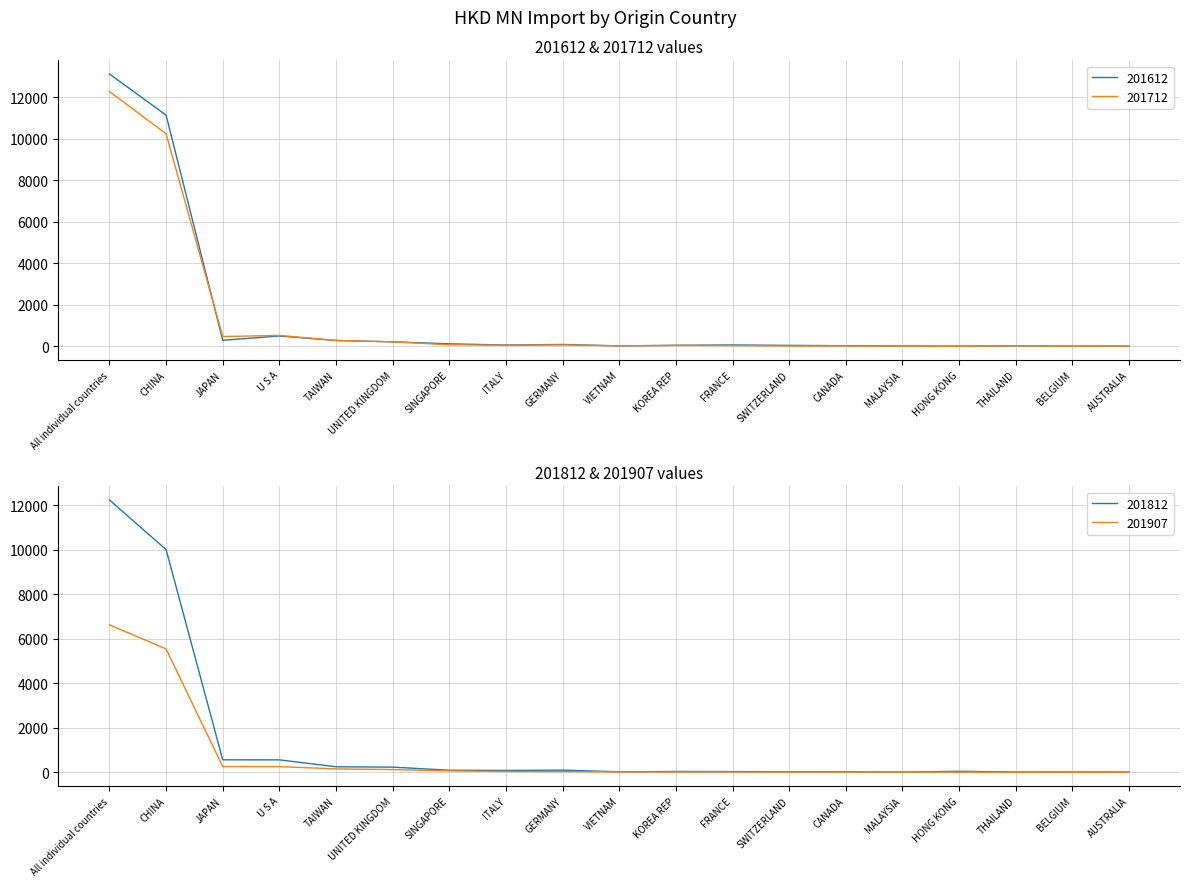

After their last crossing, which series has the higher values: 201712 or 201907?

201712